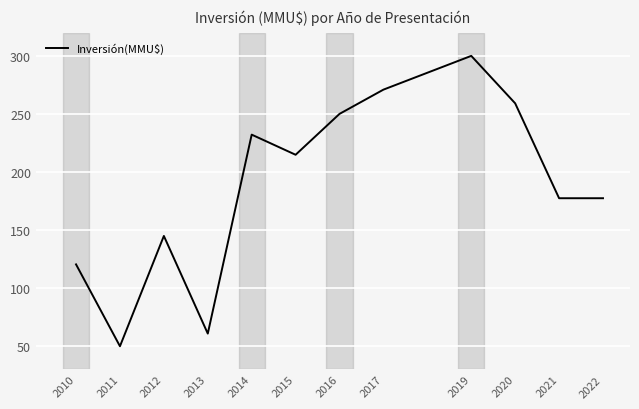

Where does the data first go above 214?

2014